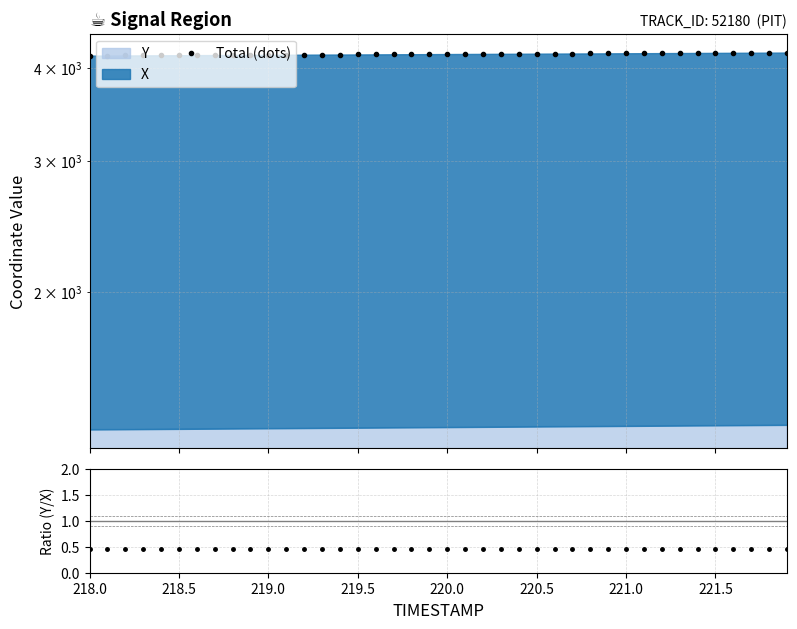

True or false: Y/X ratio and Total (dots) intersect in this chart.

False